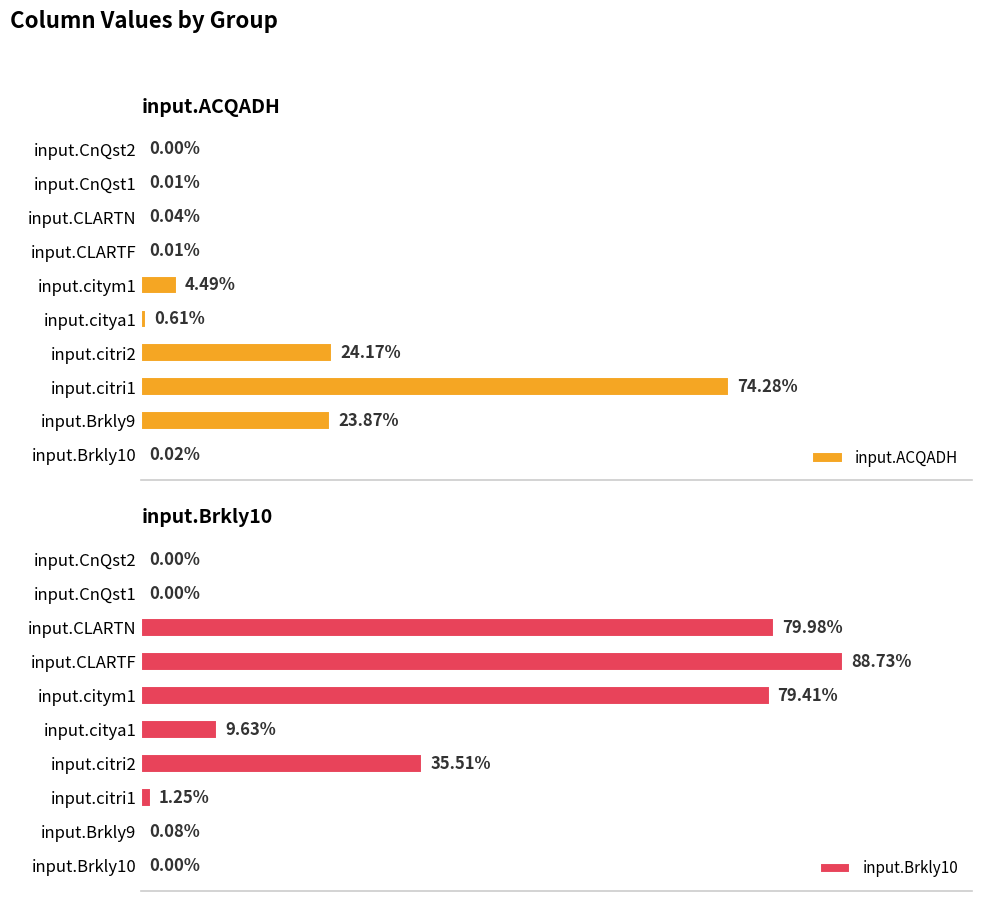

Rank the series at input.citya1 from lowest to highest value.

input.ACQADH, input.Brkly10